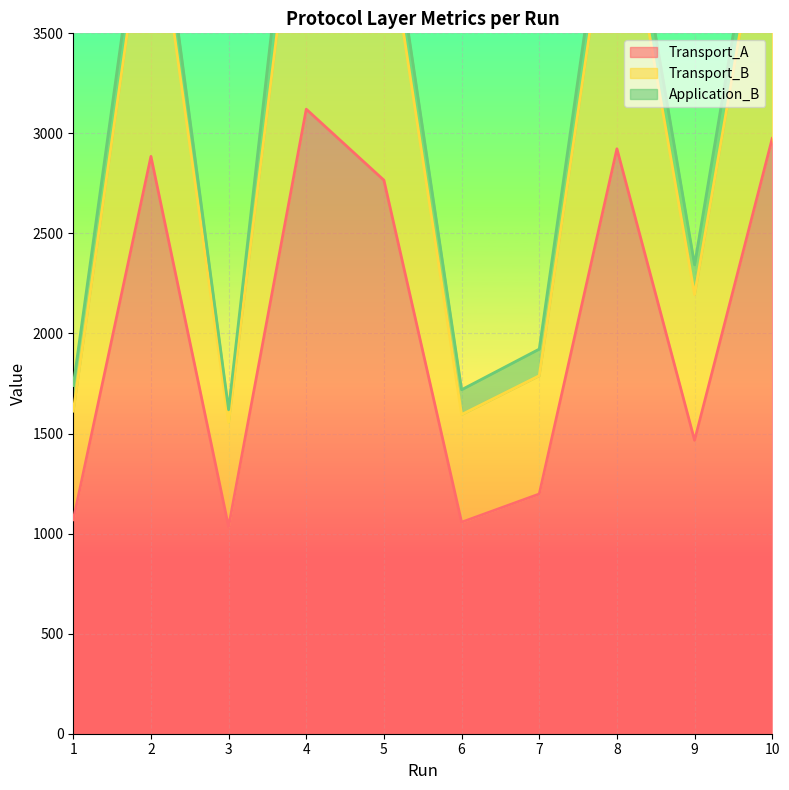

Which has a higher value, 5 or 6?

5